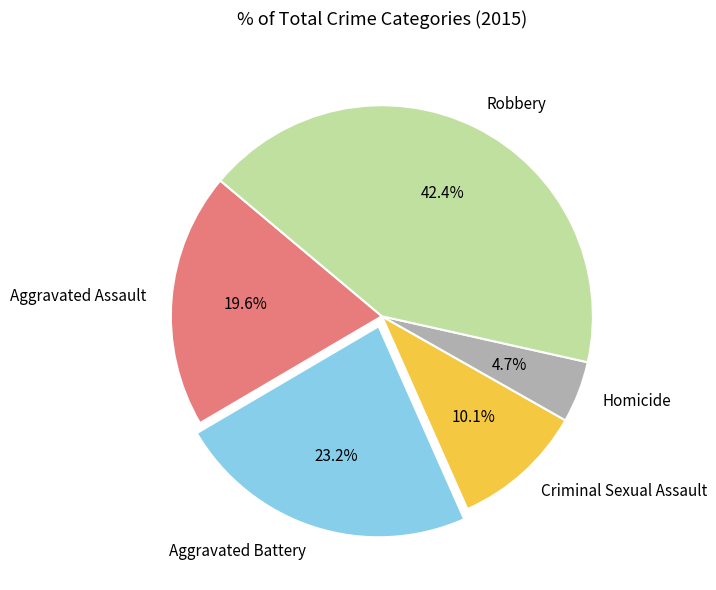

Combined, do Criminal Sexual Assault and Aggravated Battery account for over 50%?

No